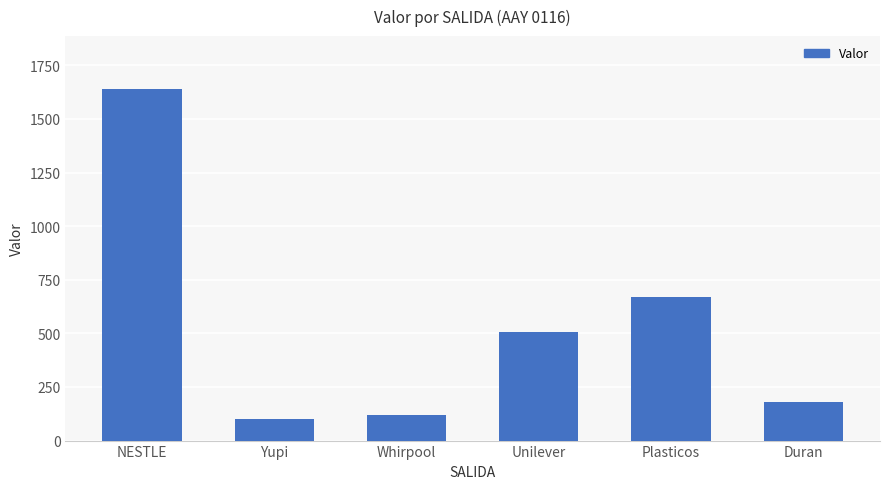

Count the number of categories in the chart.

6